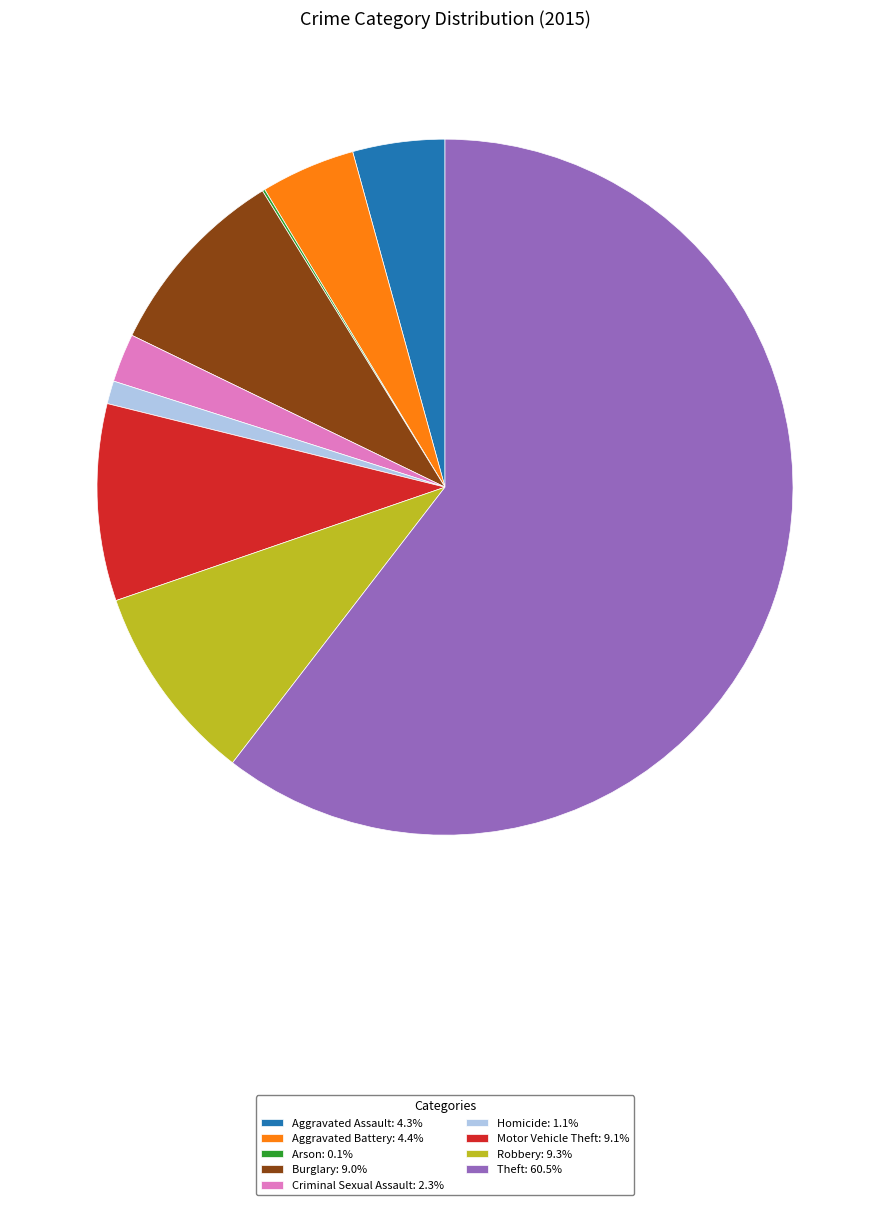

Is there any slice that represents more than half of the pie?

Yes